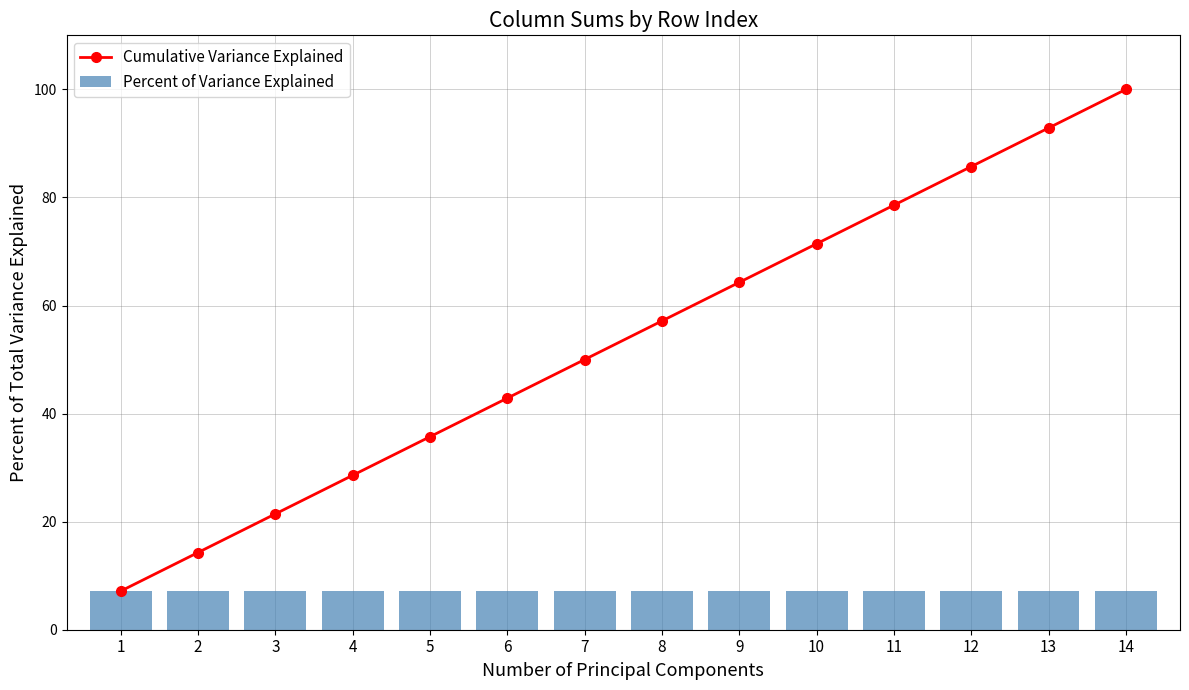

Is the value of Percent of Variance Explained at 3 greater than the value of Cumulative Variance Explained at 8?

No